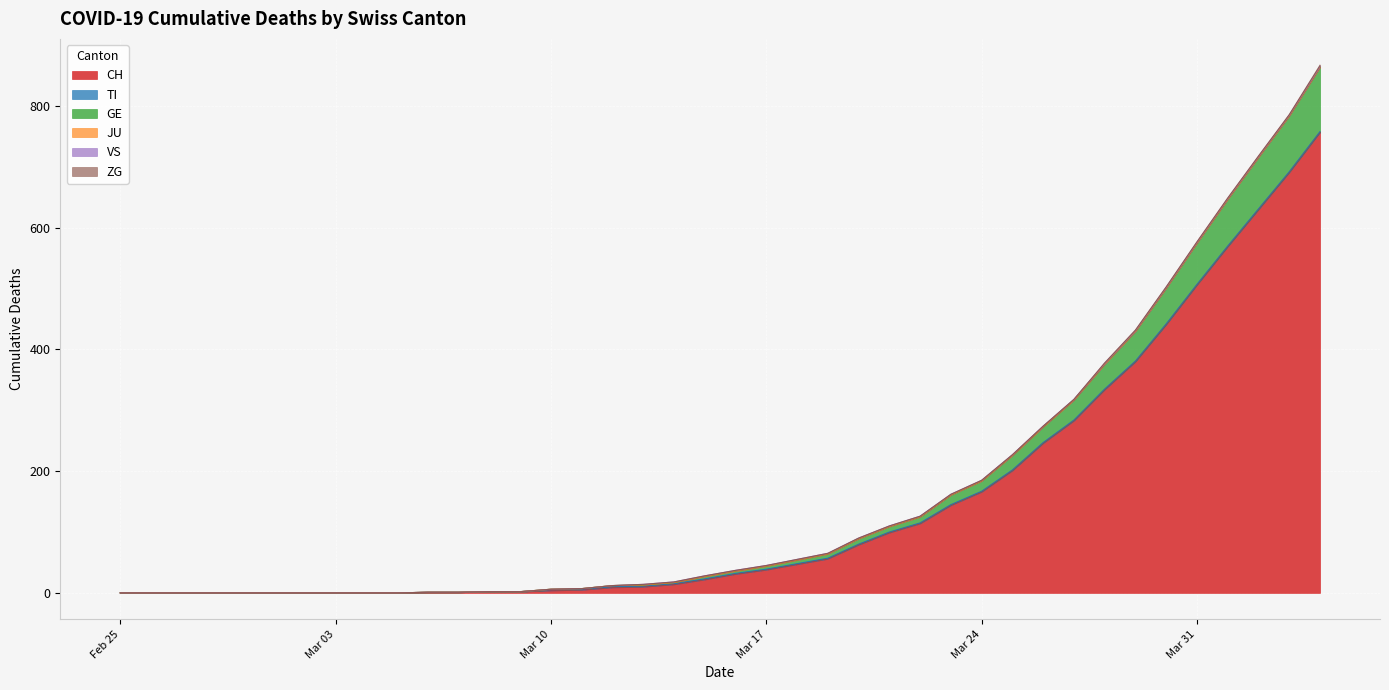

How many lines are shown in the chart?

6